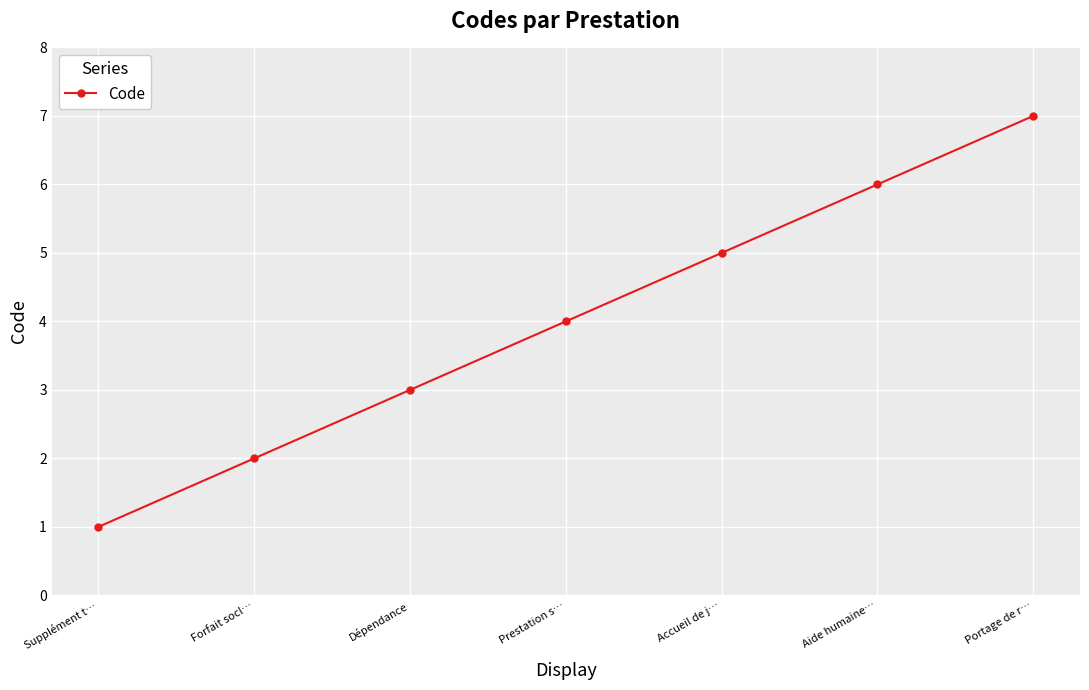

How many categories are shown in the chart?

7